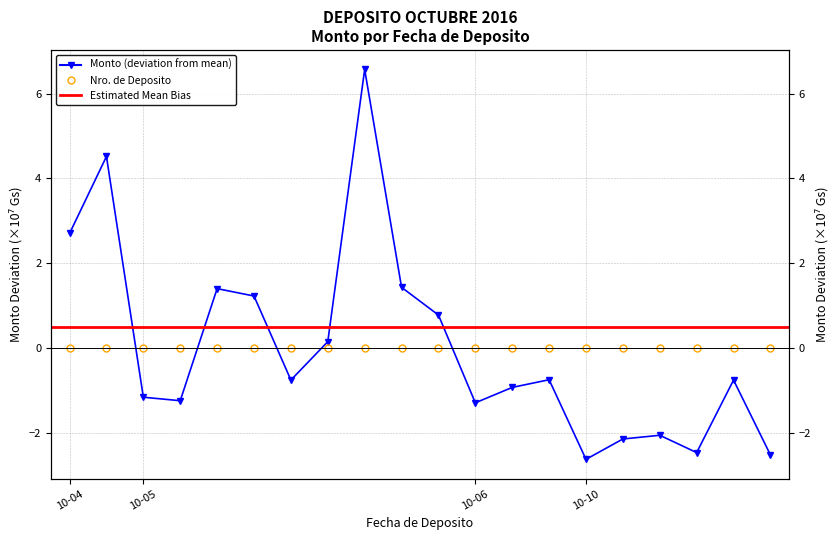

Reading left to right, extract all data points from this chart.

Nro. de Deposito: -0.0	-0.0	-0.0	-0.0	-0.0	-0.0	-0.0	-0.0	-0.0	-0.0	-0.0	0.0	0.0	0.0	0.0	0.0	0.0	0.0	0.0	0.0
Monto: 2.7	4.5	-1.2	-1.2	1.4	1.2	-0.8	0.1	6.6	1.4	0.8	-1.3	-0.9	-0.8	-2.6	-2.2	-2.1	-2.5	-0.8	-2.5